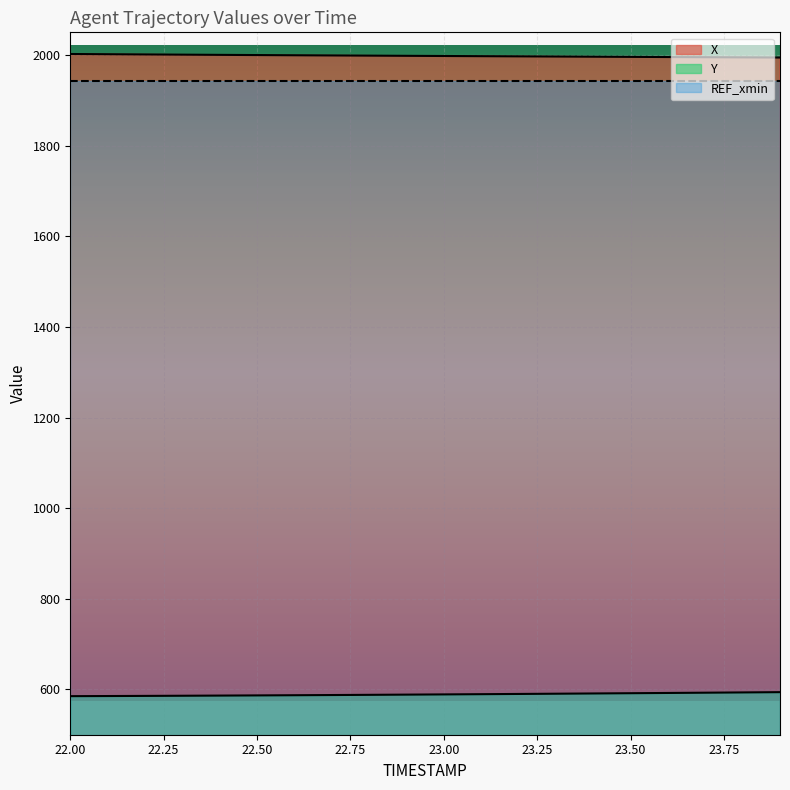

Which category has the lowest value in the X series?

23.9